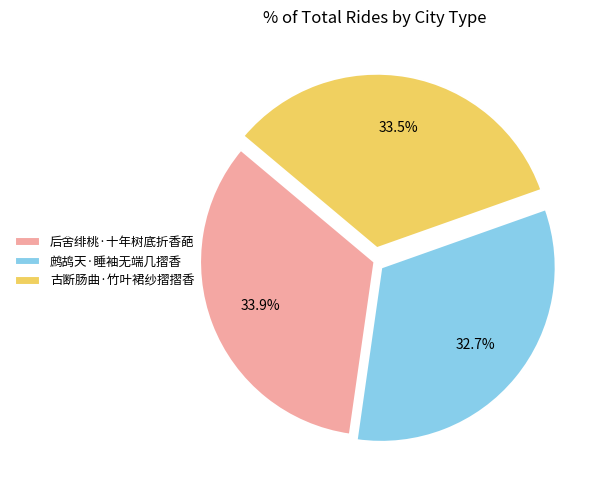

What portion of the pie excludes 后舍绯桃·十年树底折香葩?

66.1%